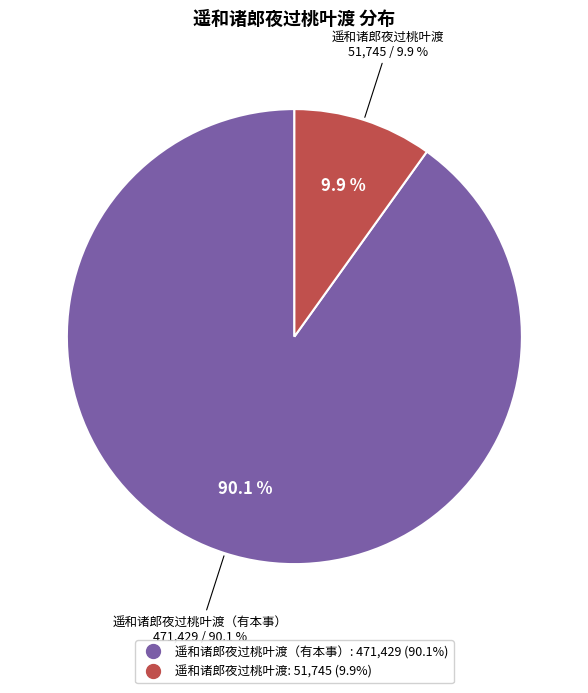

To the nearest percent, what is the average slice percentage?

50%